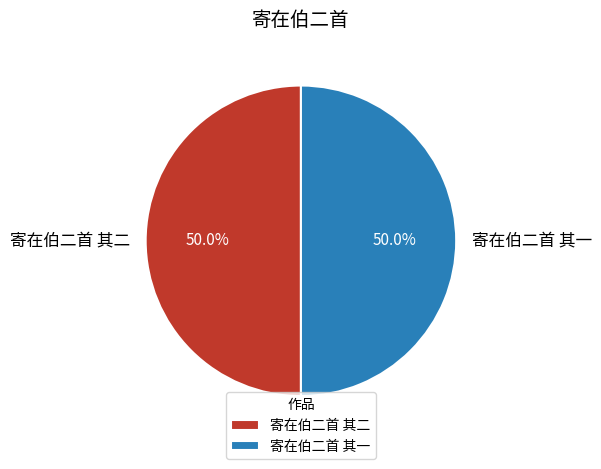

What is the ratio of the value at 寄在伯二首 其二 to the value at 寄在伯二首 其一?

1.0